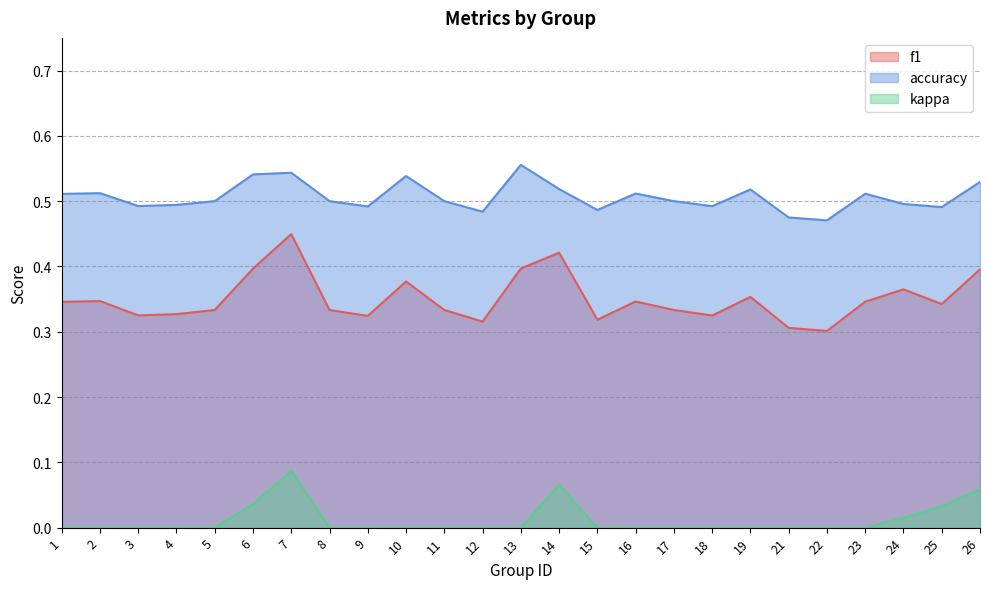

True or false: kappa and accuracy intersect in this chart.

False